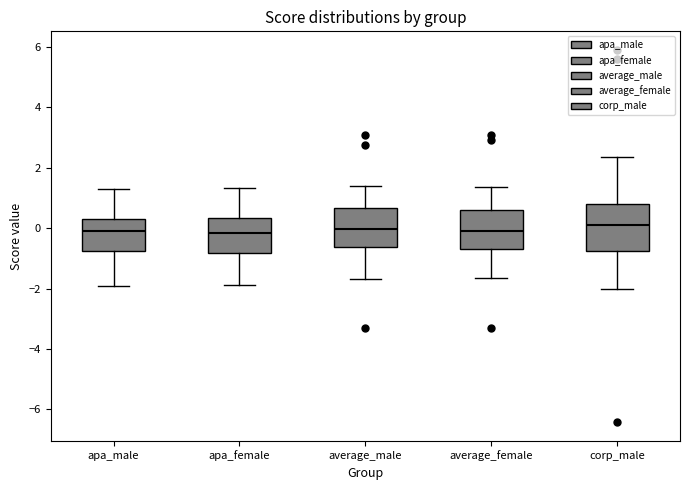

Where does the median line of the box for average_female sit on the y-axis? The values are not printed on the chart, so give them approximately, as read against the axis.

0.0